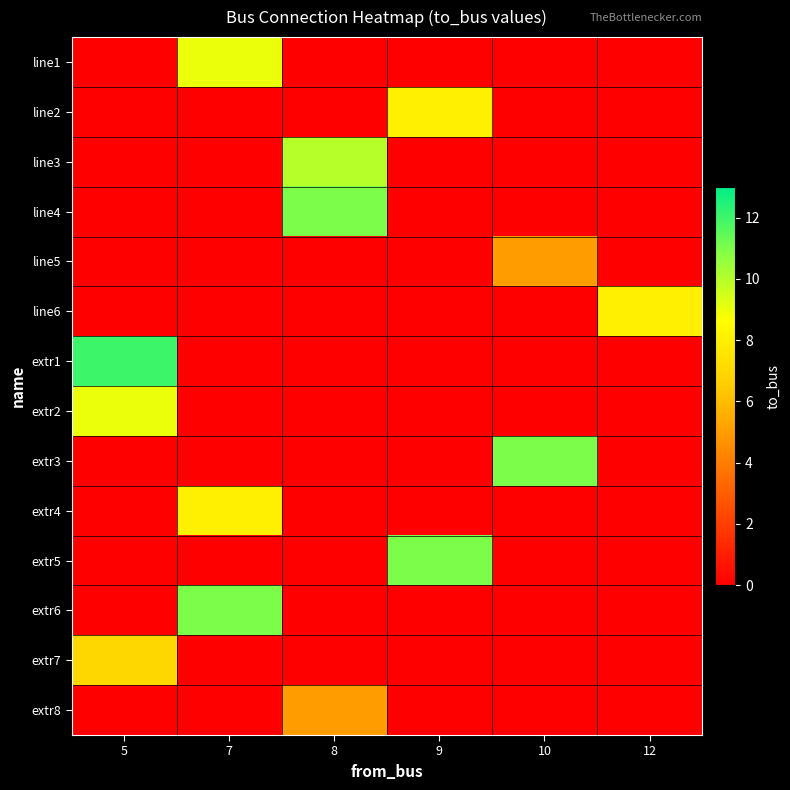

Rank the series at 5 from lowest to highest value.

line1, line2, line3, line4, line5, line6, extr3, extr4, extr5, extr6, extr8, extr7, extr2, extr1